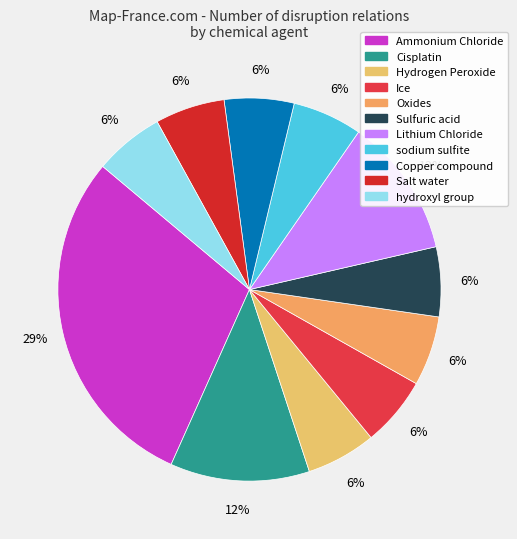

How many slices are in this pie chart?

11